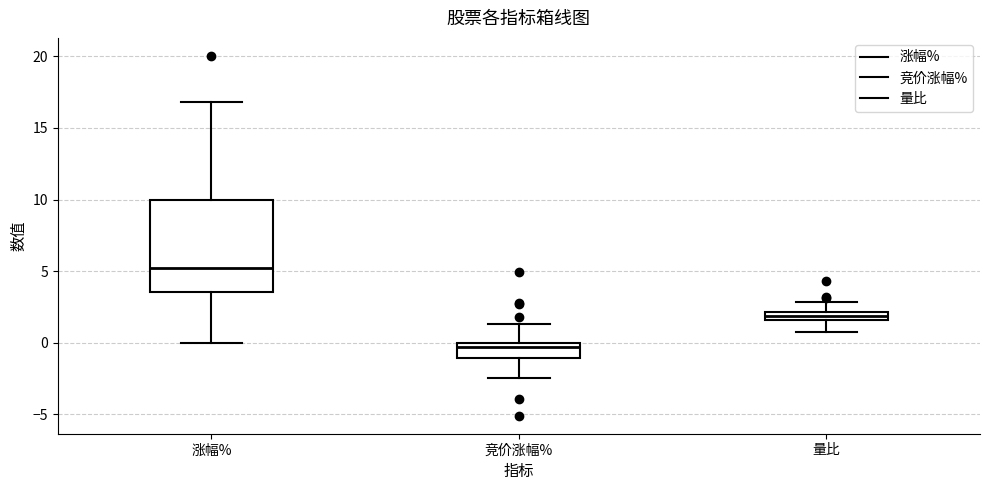

Where does the upper whisker of the box for 量比 end on the y-axis? The values are not printed on the chart, so give them approximately, as read against the axis.

3.0